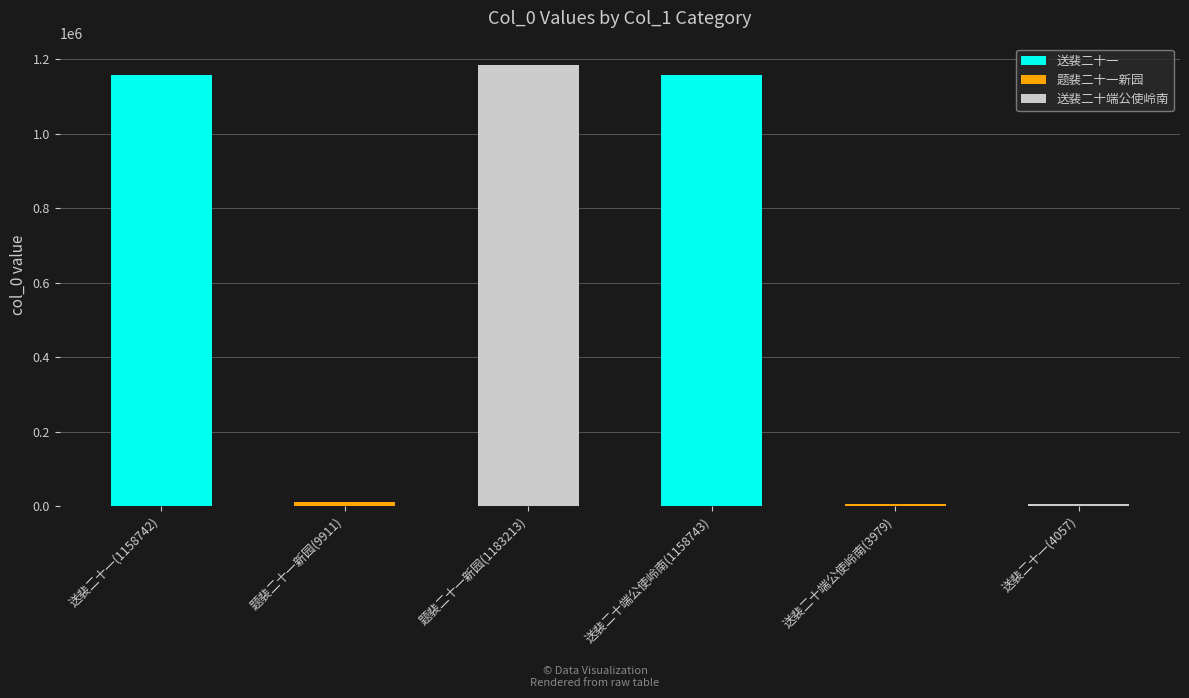

What is the label of the 5th bar from the left?

送裴二十端公使岭南(3979)